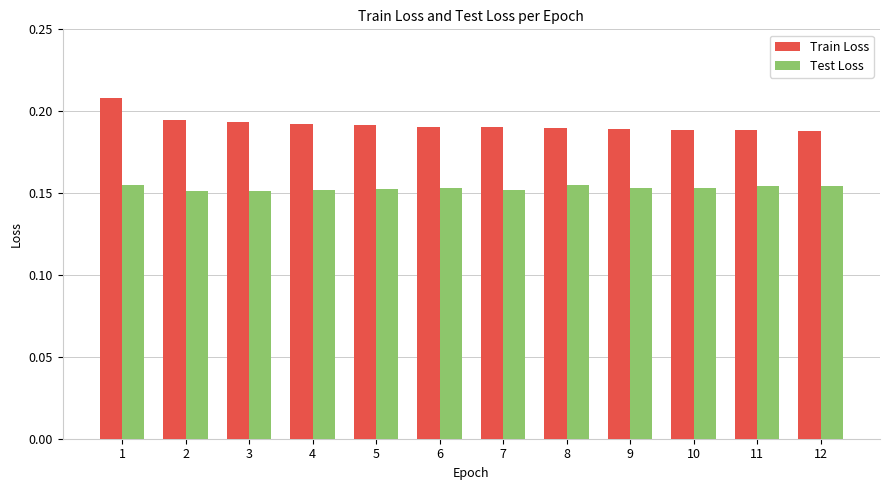

True or false: Test Loss has a value of 0.1 at 3.

False